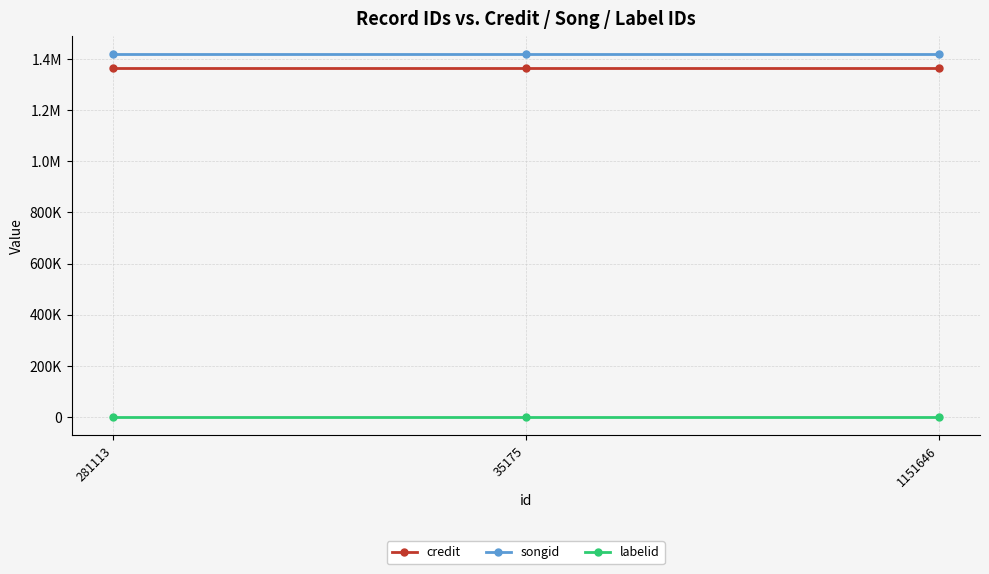

Is this an area chart (filled region under the line)?

No